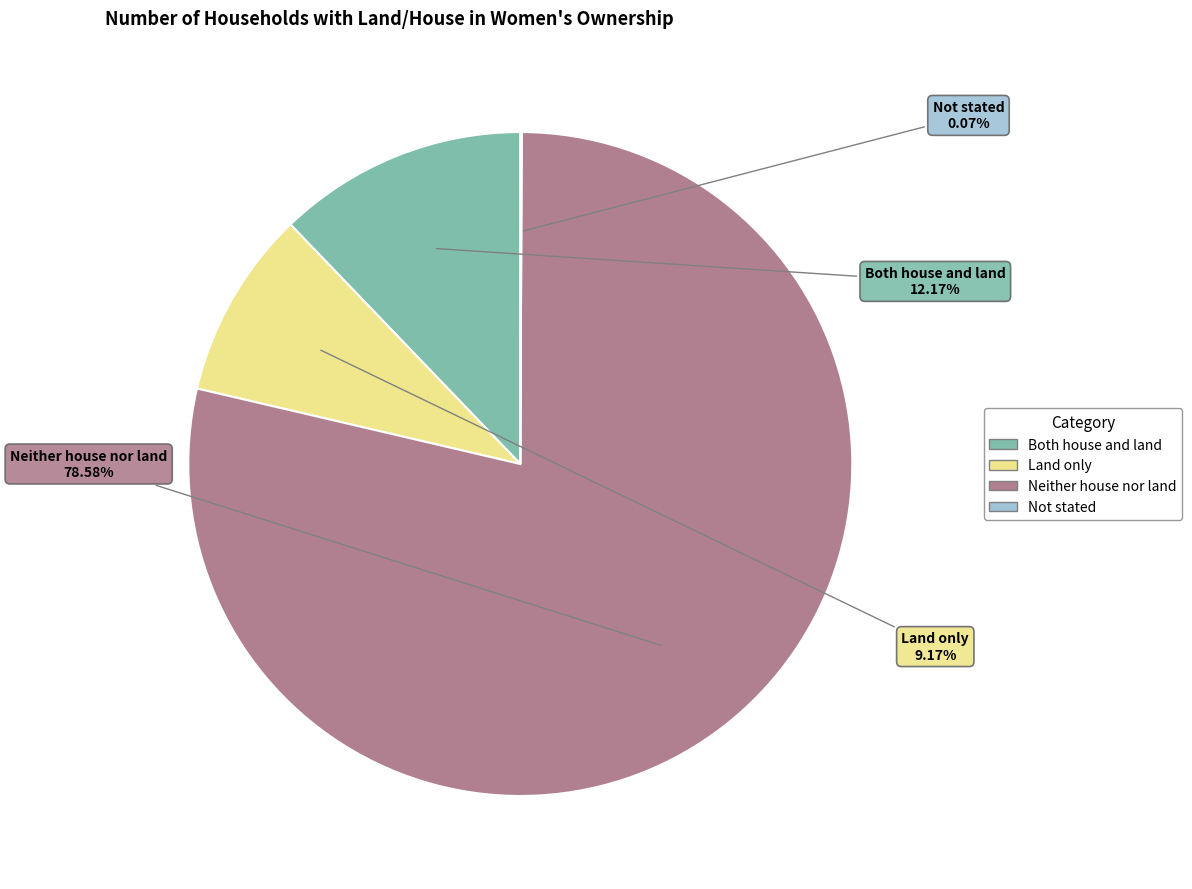

Which slice is the largest?

Neither house nor land